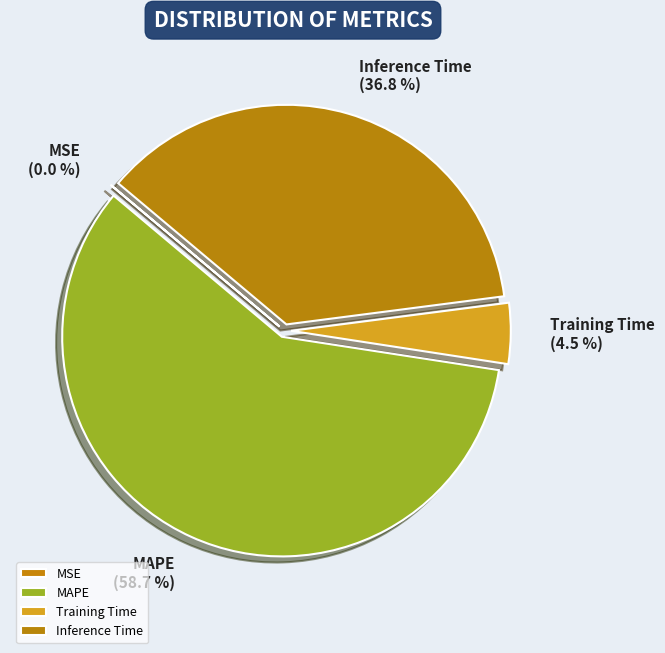

Does Training Time account for over 50% of the chart?

No